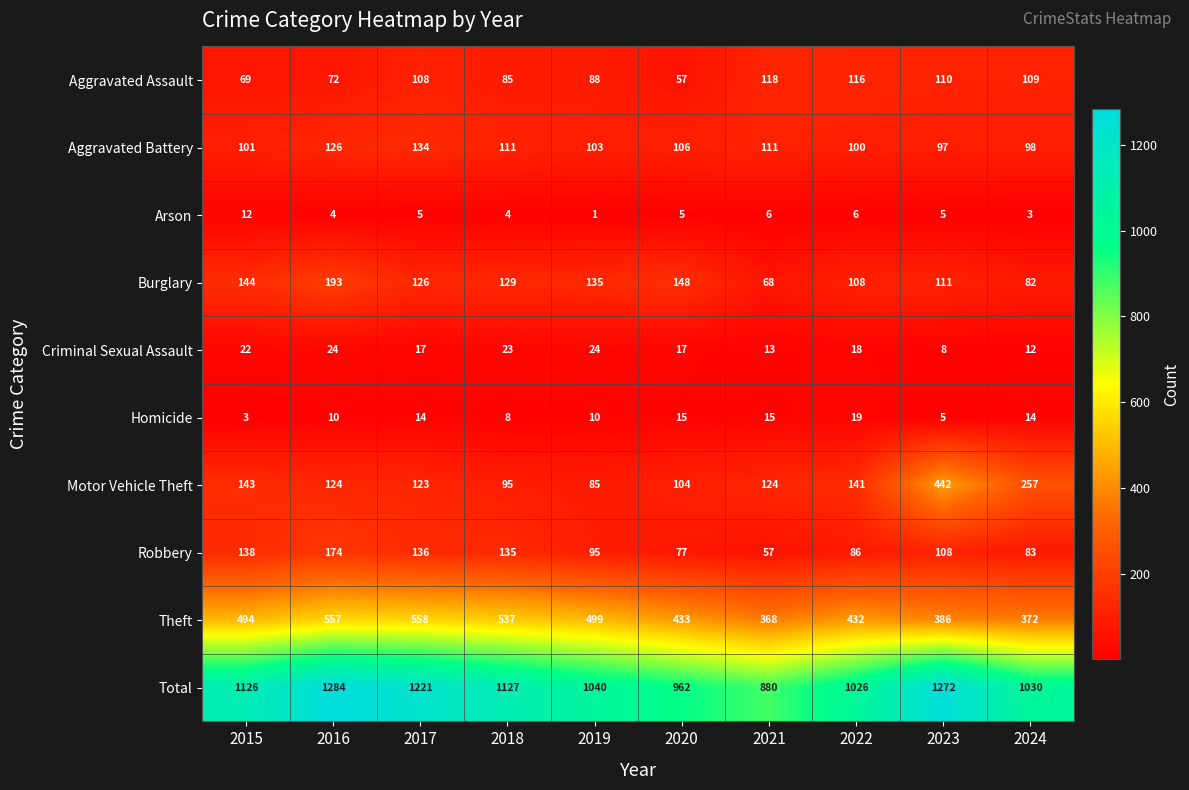

What is the difference between the Total values at 2015 and 2021?

246